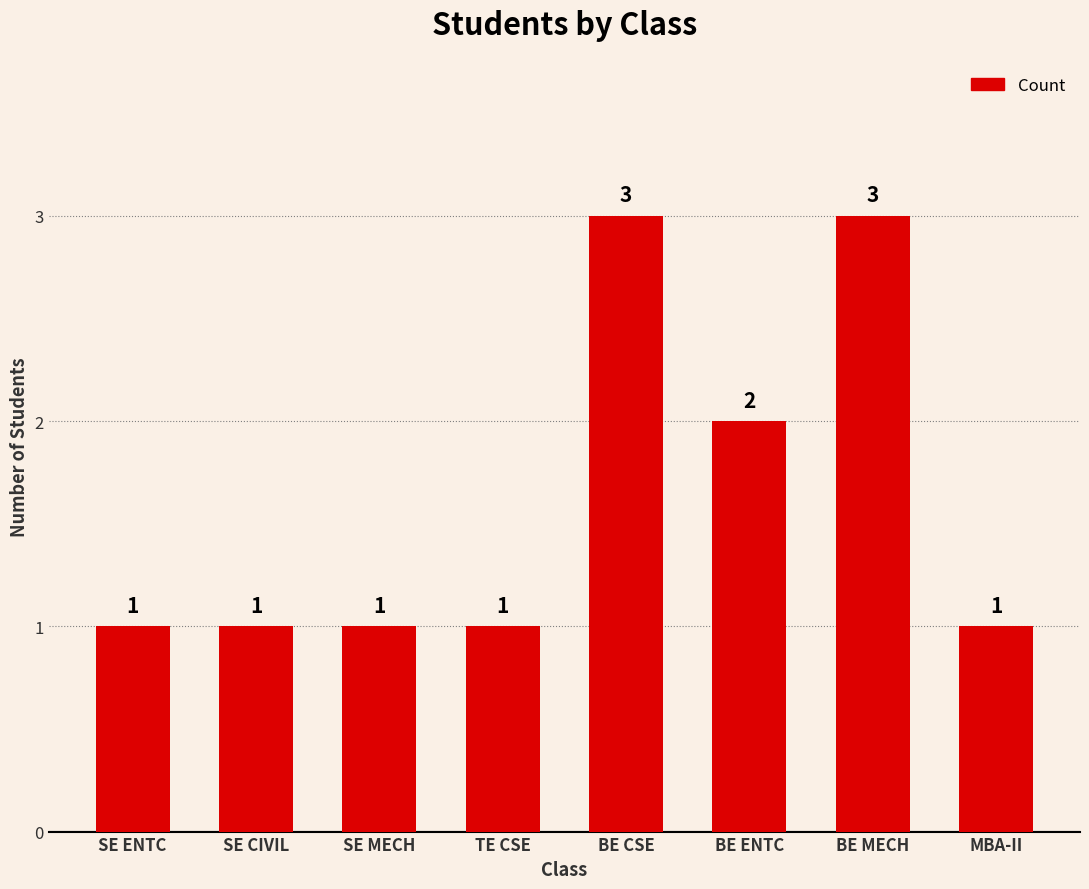

What is the smallest value displayed?

1